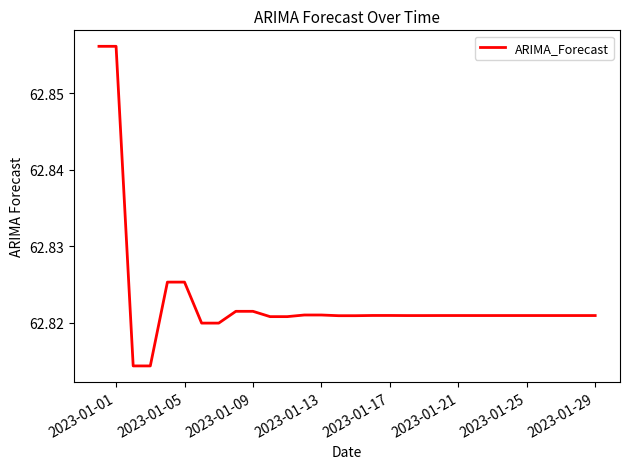

True or false: the data has more than 2 interior local peaks.

True